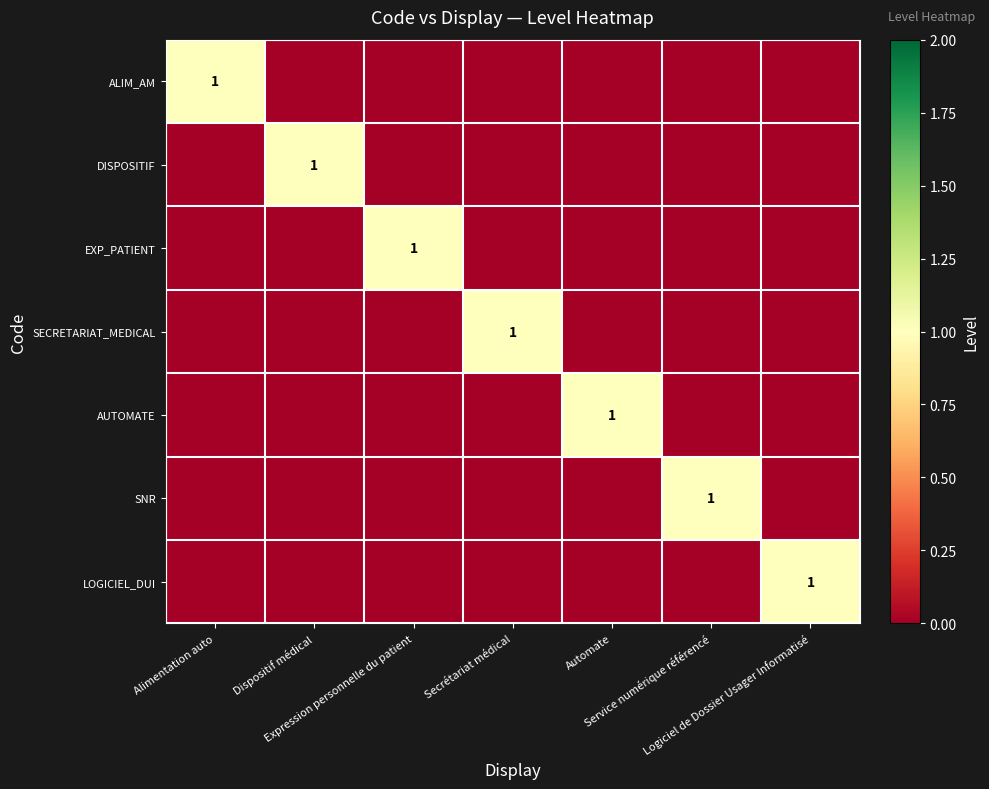

Is it true that LOGICIEL_DUI equals -1 at Dispositif médical?

False